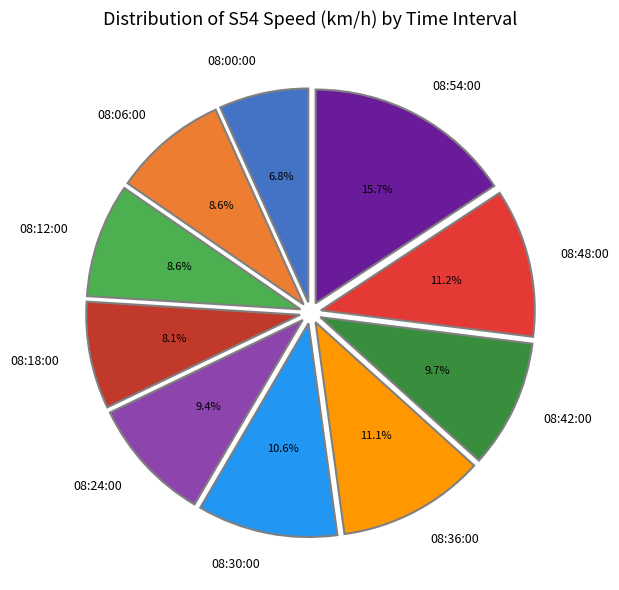

What percentage is the 08:36:00 slice, to the nearest percent?

11%